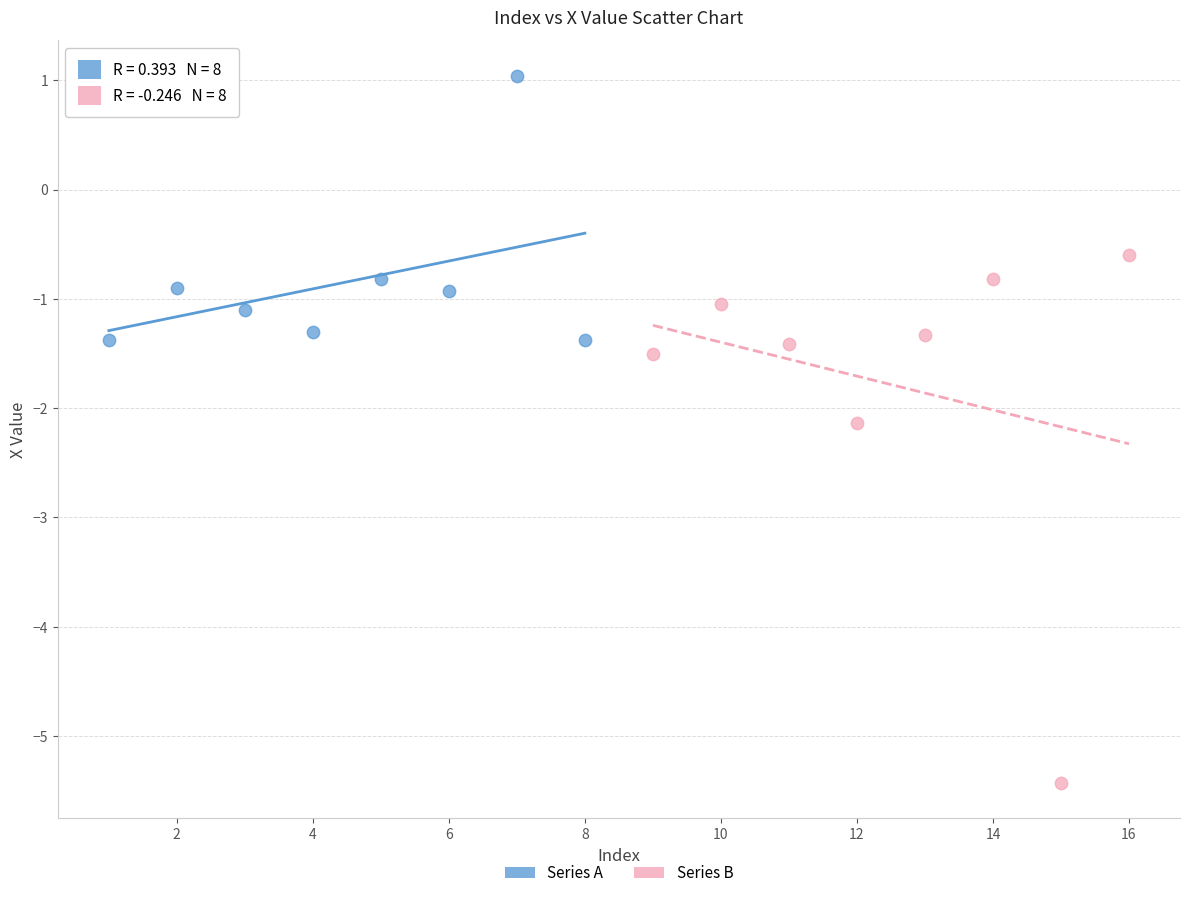

Which series contains the lowest Y value?

Series B